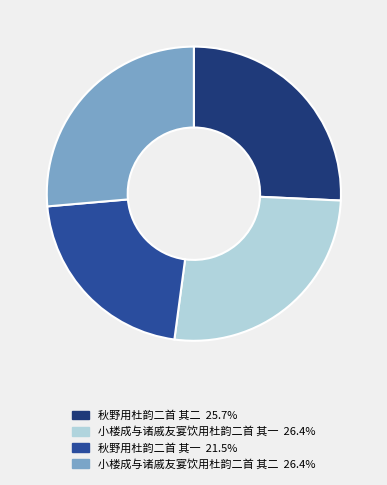

Count the number of slices in the pie.

4